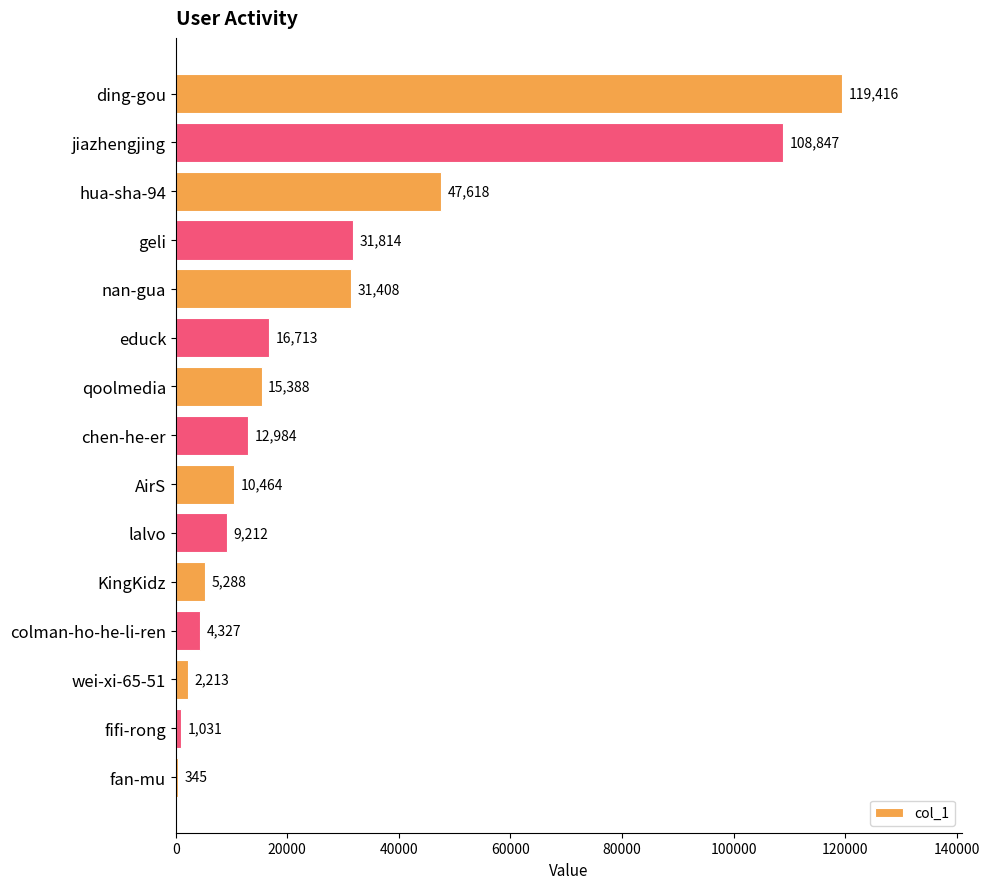

What is the greatest value displayed?

119416